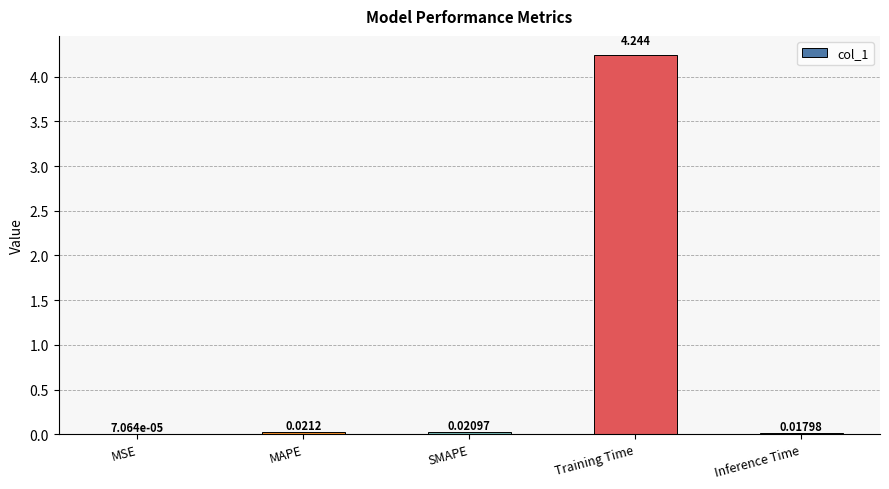

Where is the data nearest to the value 2?

MAPE